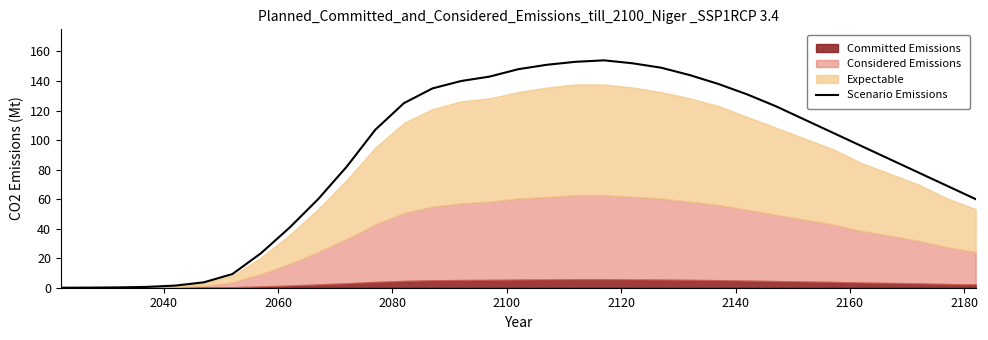

What is the highest value of the Scenario Emissions series?

154.0